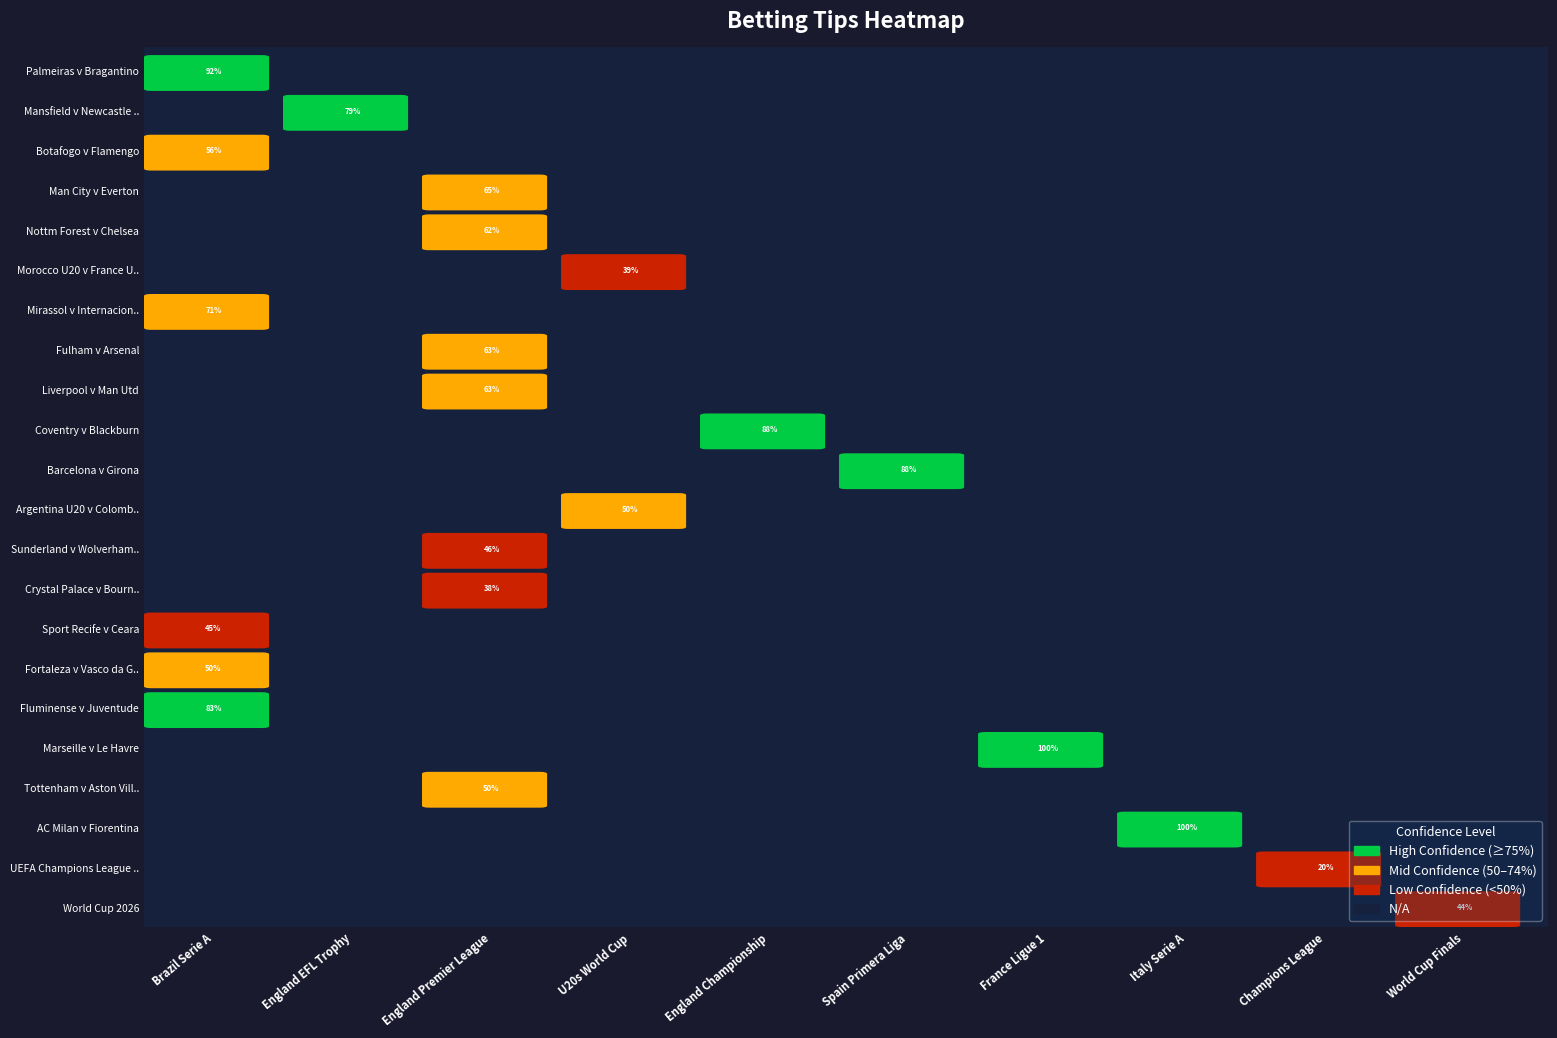

Rank the series at 0 from lowest to highest value.

UEFA Champions League 2025-26, Crystal Palace v Bournemouth, Morocco U20 v France U20, World Cup 2026, Sport Recife v Ceara, Sunderland v Wolverhampton, Argentina U20 v Colombia U20, Fortaleza v Vasco da Gama, Tottenham v Aston Villa, Botafogo v Flamengo, Nottm Forest v Chelsea, Fulham v Arsenal, Liverpool v Man Utd, Man City v Everton, Mirassol v Internacional, Mansfield v Newcastle U21, Fluminense v Juventude, Coventry v Blackburn, Barcelona v Girona, Palmeiras v Bragantino, Marseille v Le Havre, AC Milan v Fiorentina